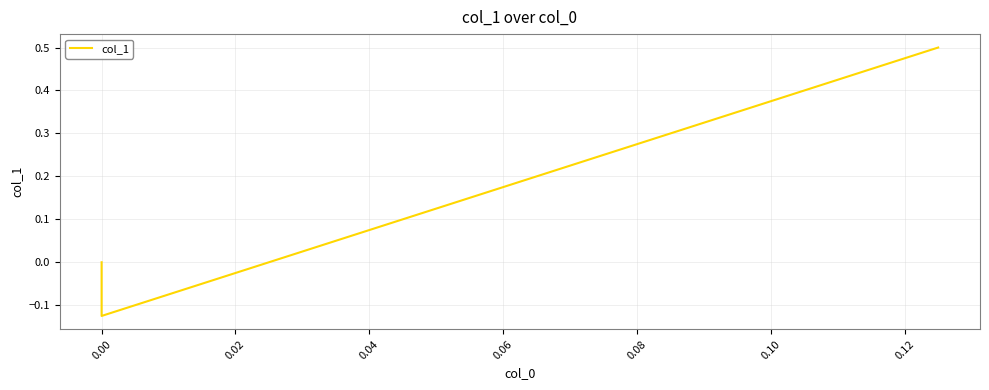

How many values are below 0?

1